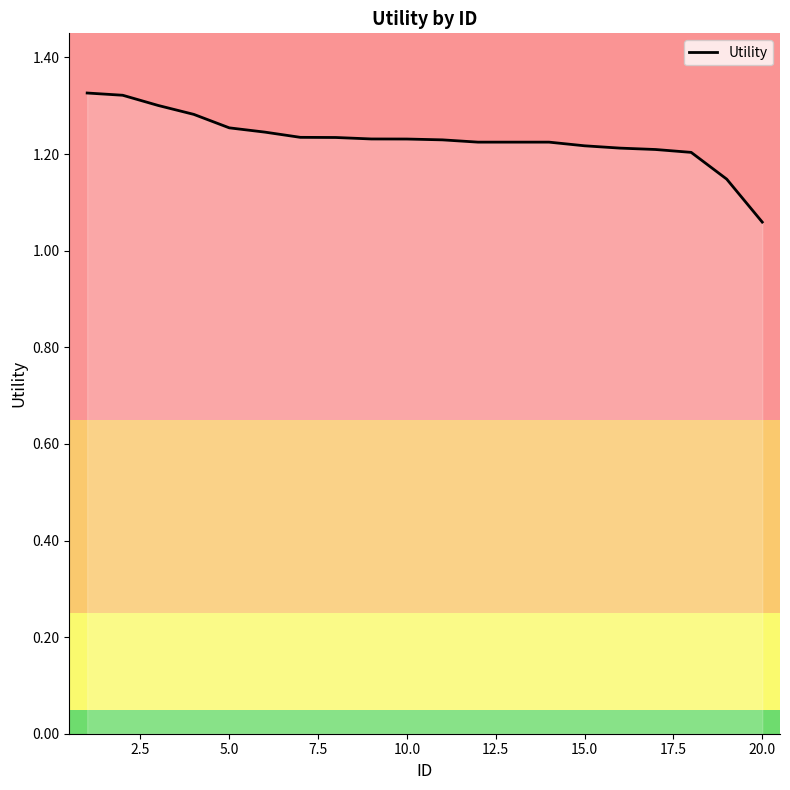

What is the difference between the maximum and minimum values?

0.3